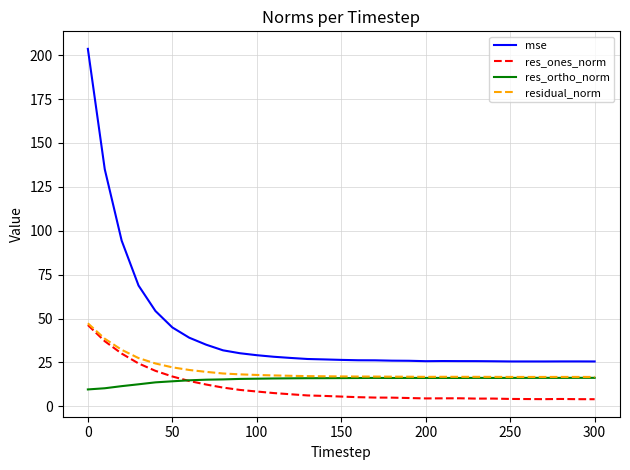

What is the maximum value for residual_norm?

47.3